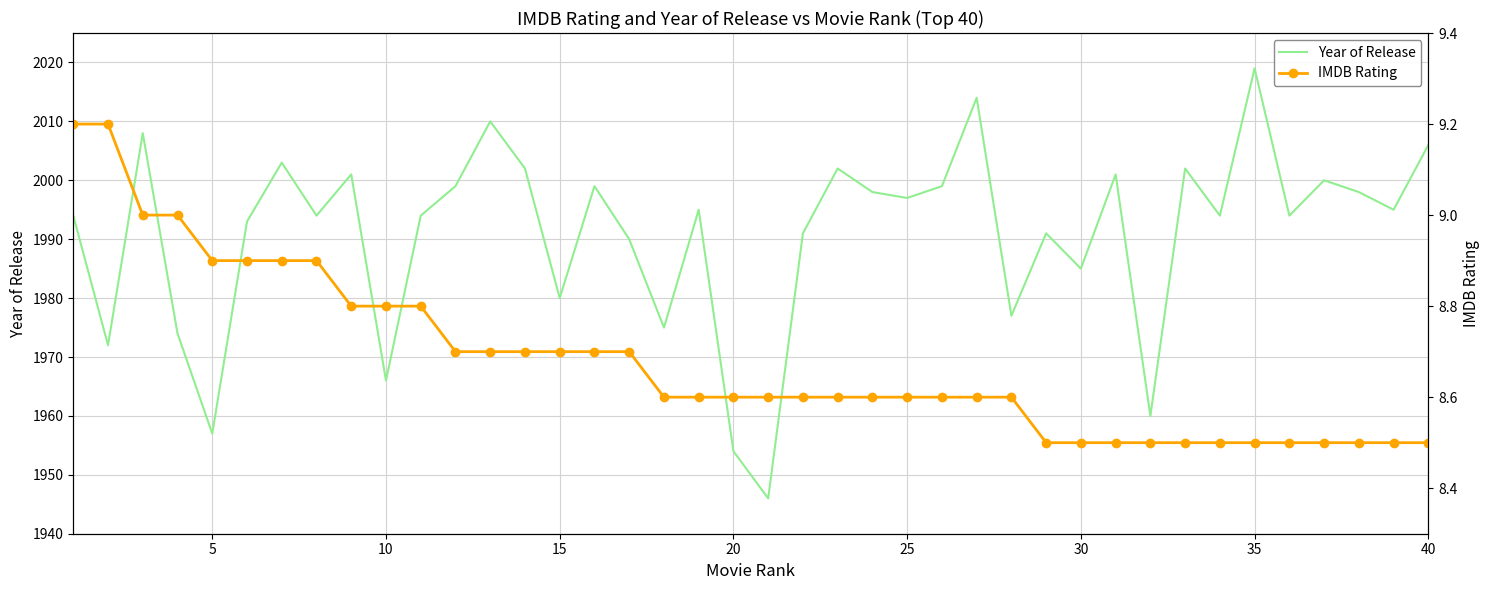

The Year of Release series shows 1168 at 40. True or false?

False